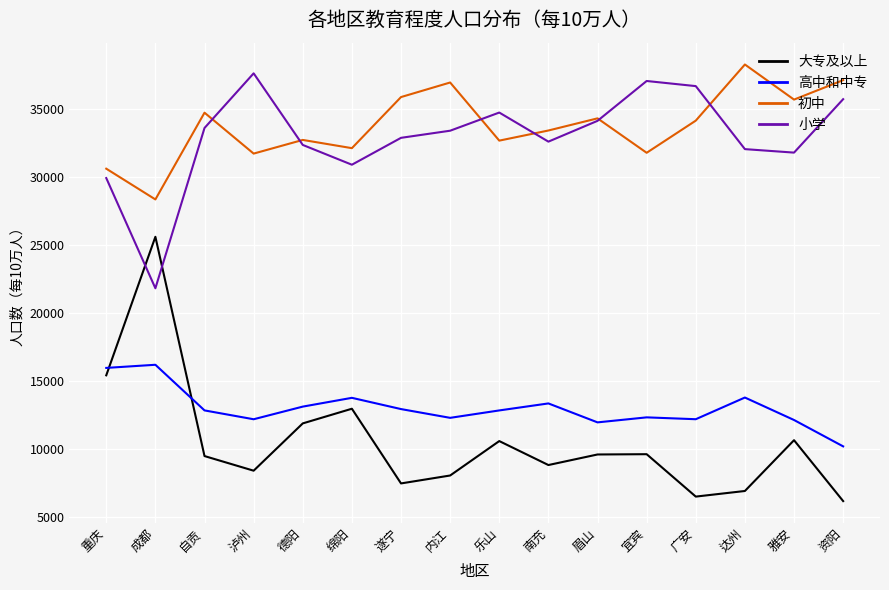

Rank the series at 达州 from lowest to highest value.

大专及以上, 高中和中专, 小学, 初中